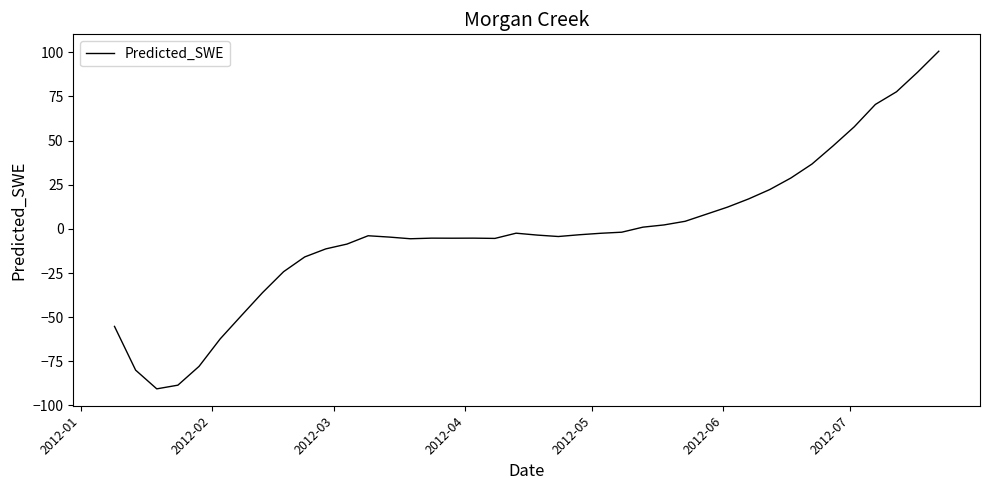

How many negative values are there?

25